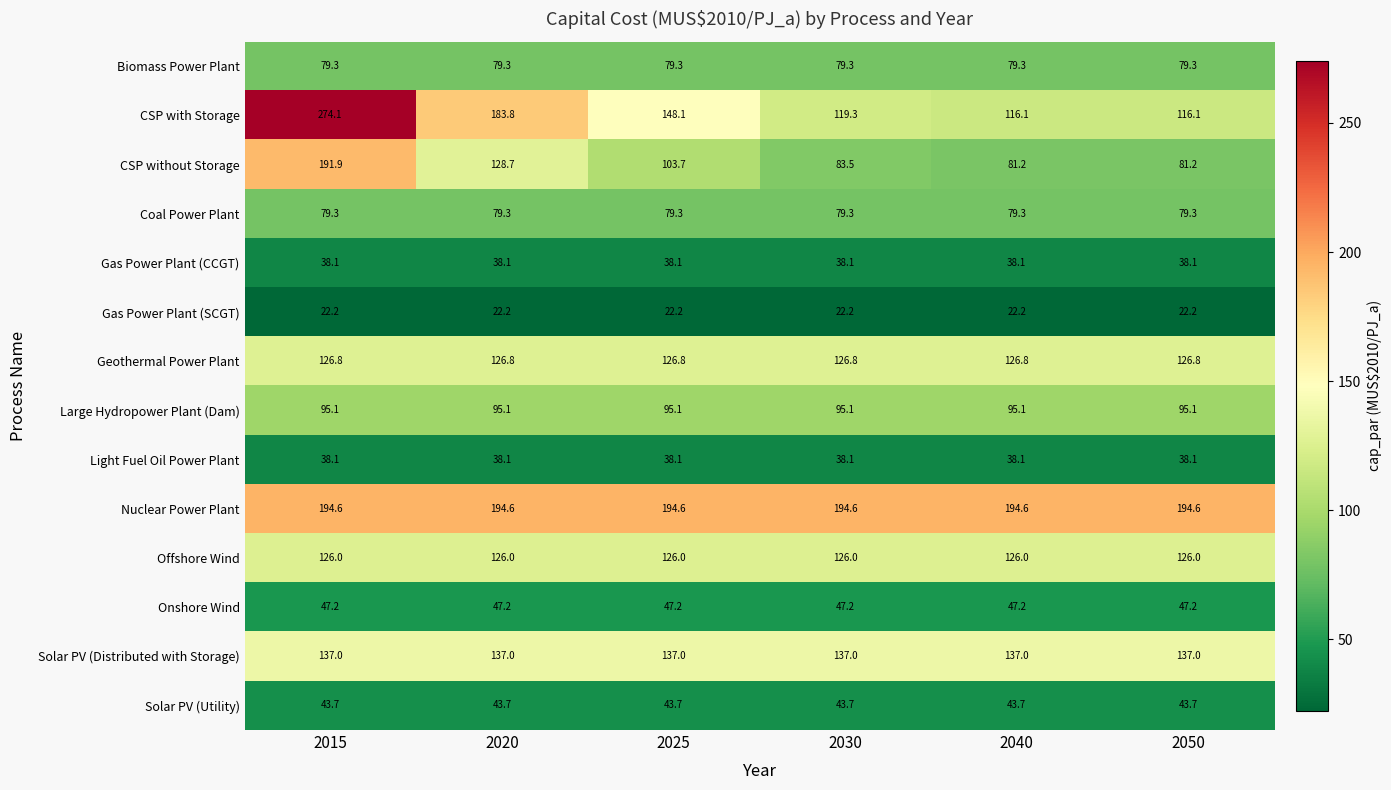

What is the spread (max minus min) of values at 2015?

251.9